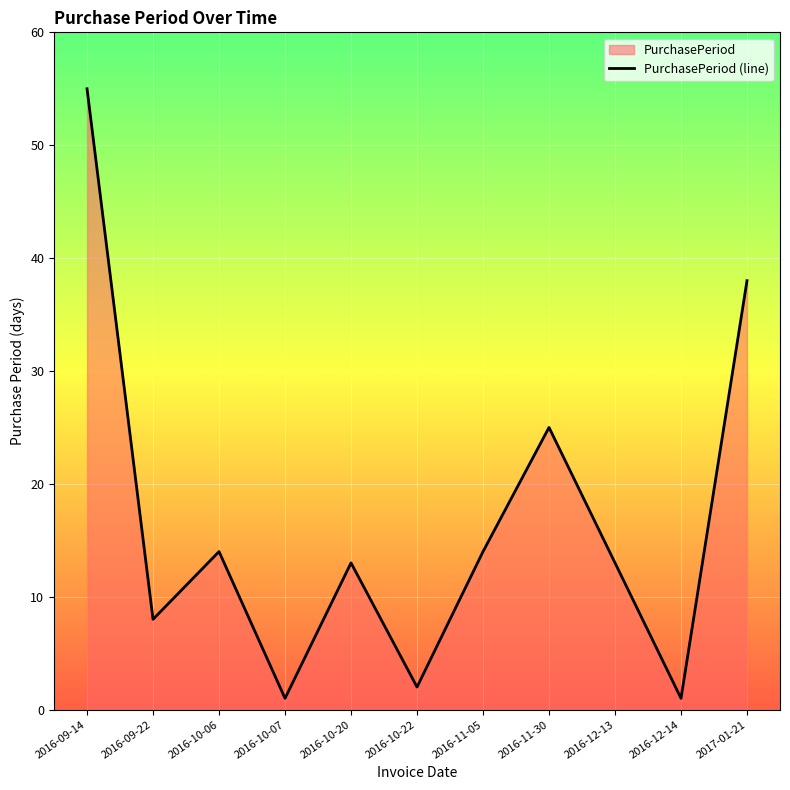

What is the label of the 2nd point from the left?

2016-09-22